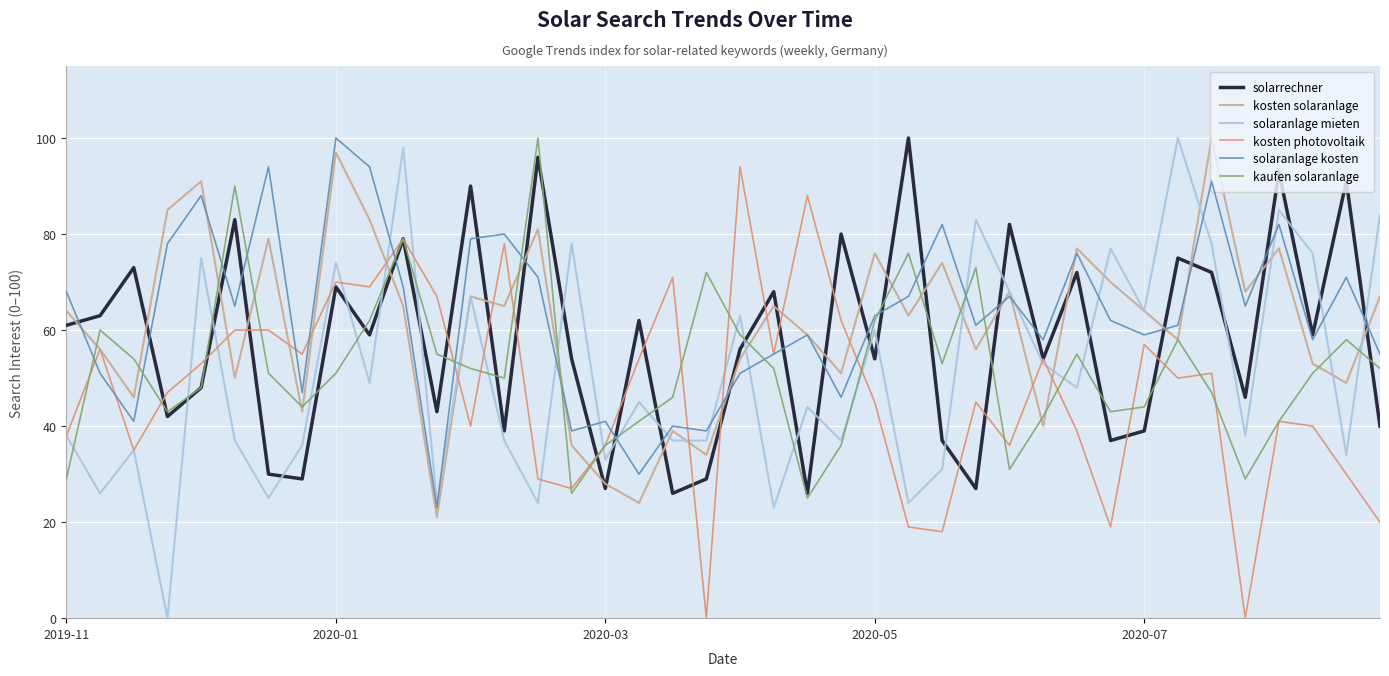

At how many categories does at least one series exceed 18?

40